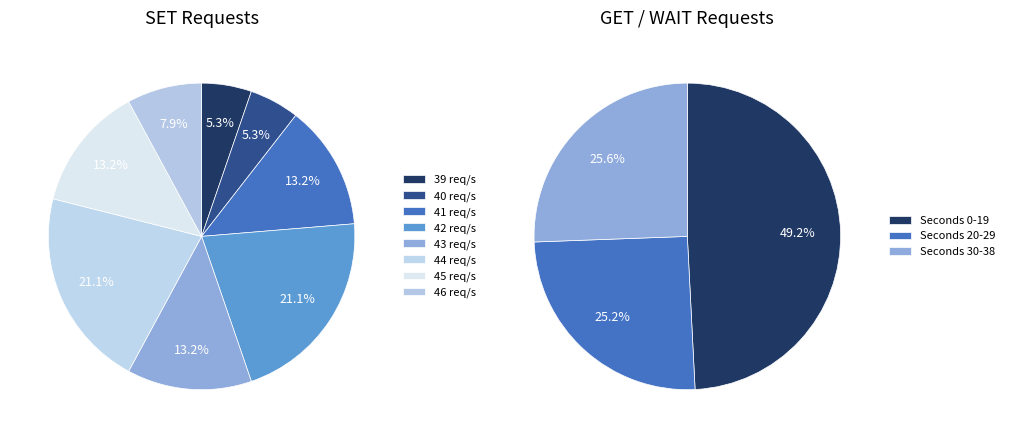

Which has a higher value, 29 or 30?

30